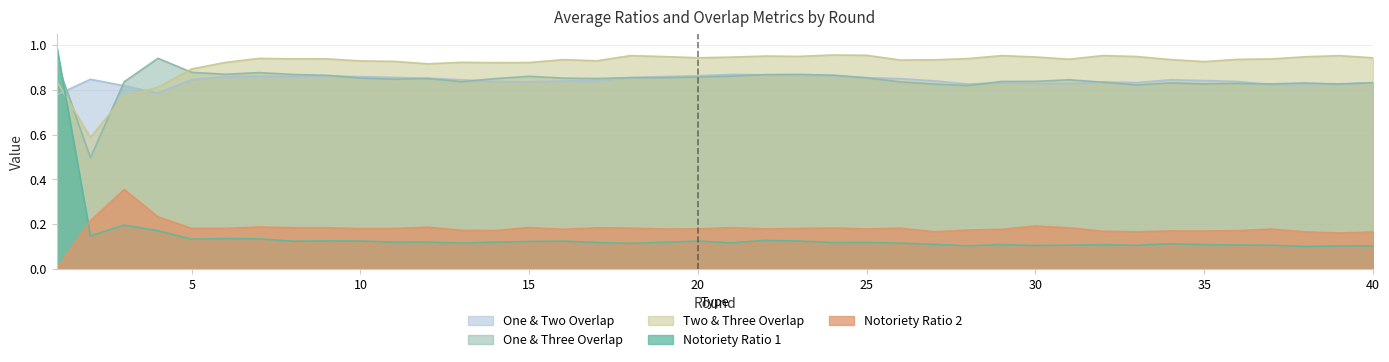

How many categories are shown in the chart?

40